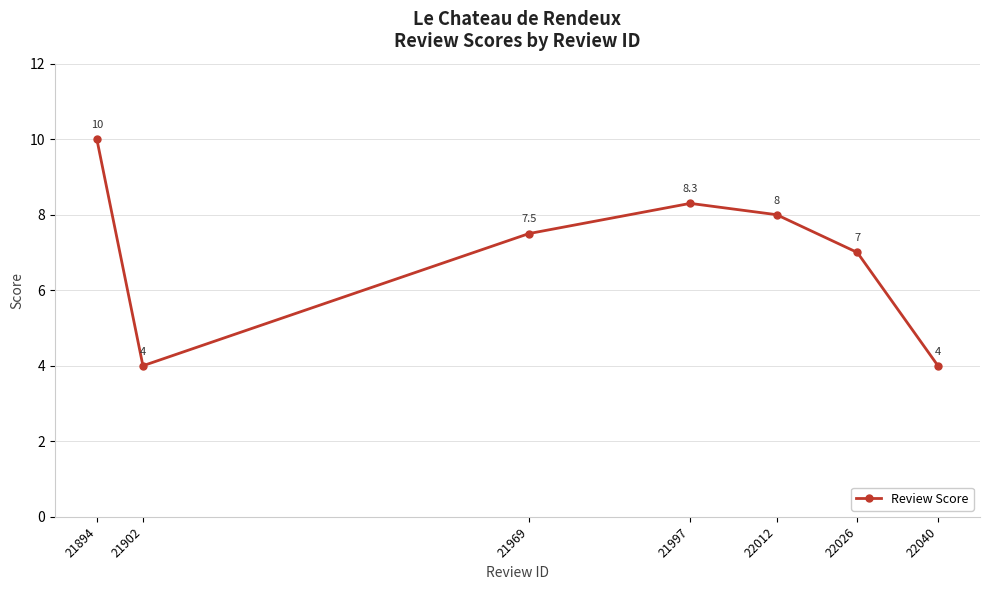

Which has a higher value, 21969 or 22040?

21969